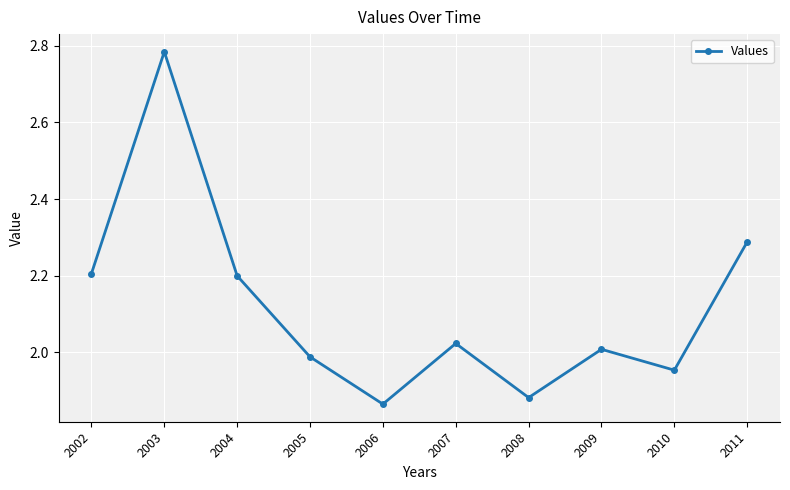

True or false: there are more than 0 points higher than both neighbors.

True